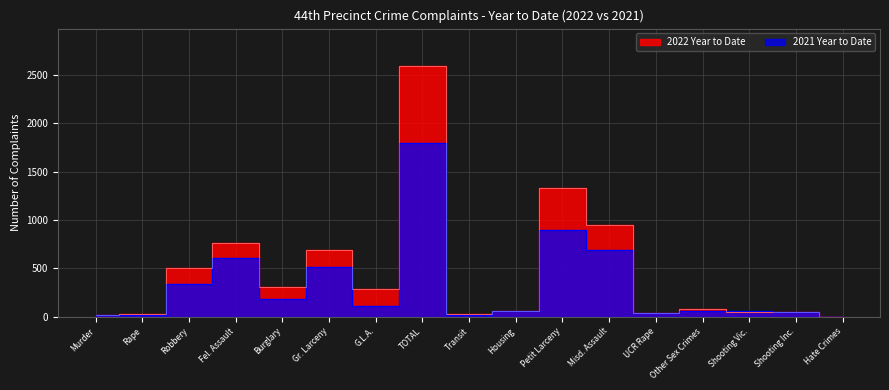

Where does the 2021 Year to Date series first go above 65?

Robbery